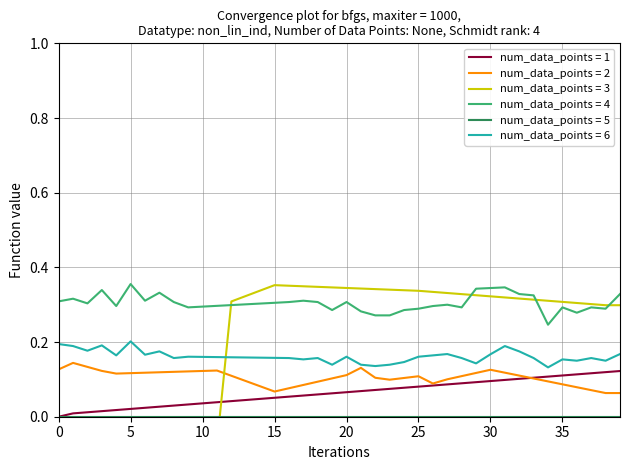

True or false: num_data_points = 1 and num_data_points = 4 intersect in this chart.

False